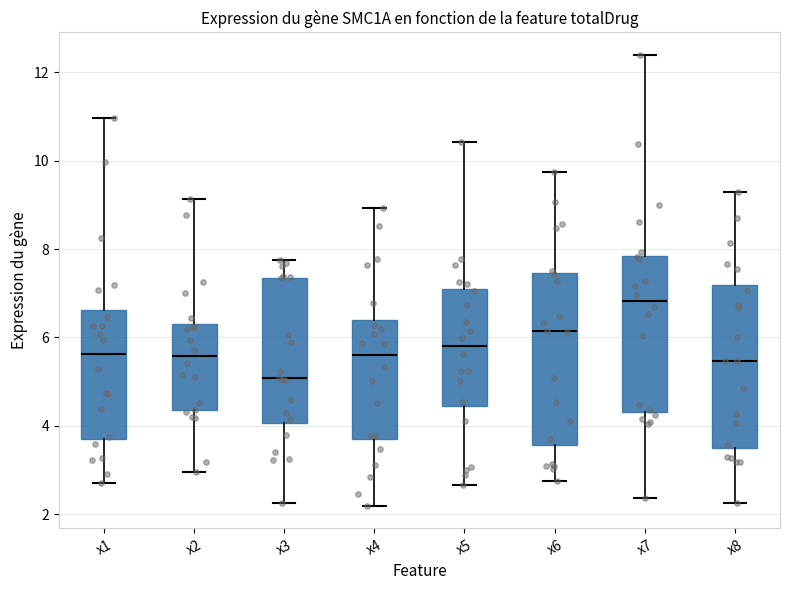

Where does the median line of the box for x6 sit on the y-axis? The values are not printed on the chart, so give them approximately, as read against the axis.

6.2